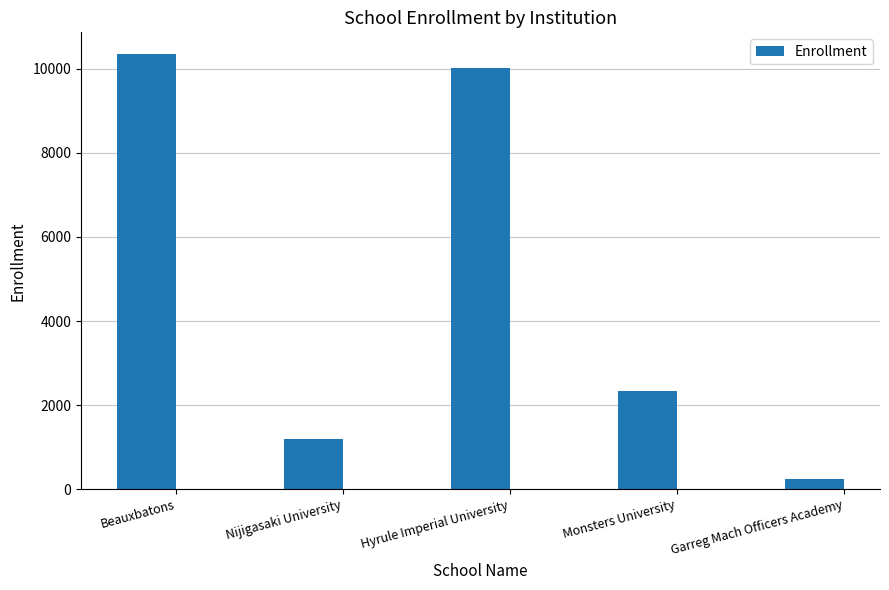

Between Nijigasaki University and Monsters University, which is larger?

Monsters University